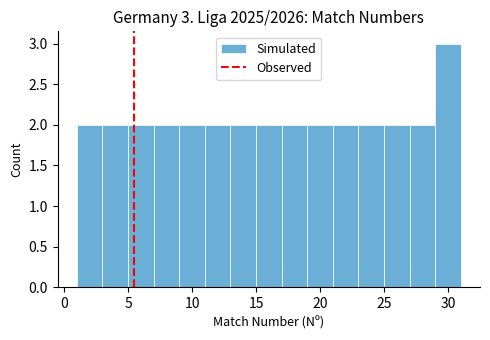

Over which range of the x-axis is the bar tallest?

29 to 31